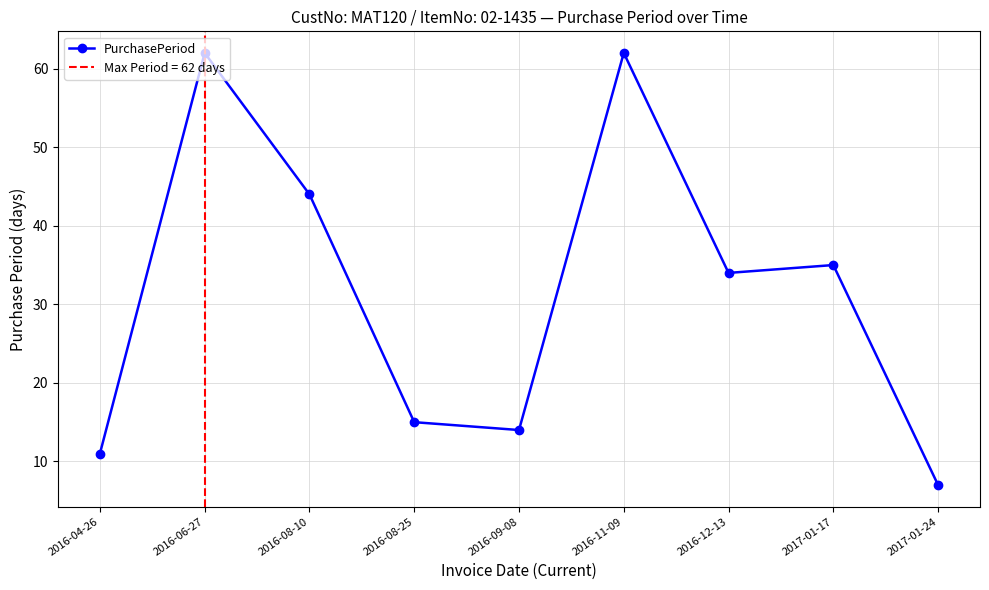

Does the chart display data point markers on the line(s)?

Yes